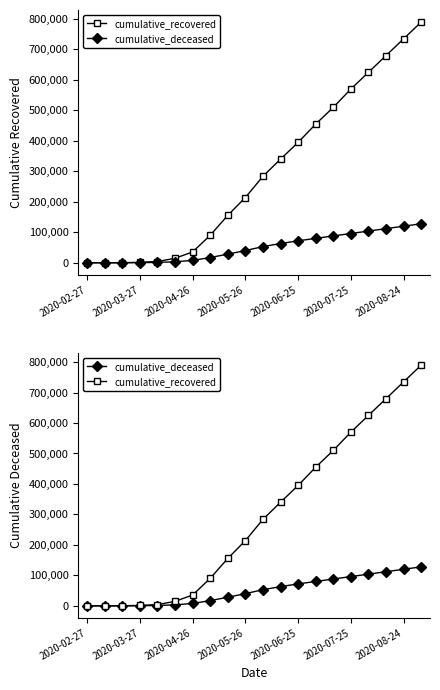

What are all the series names shown in the legend?

cumulative_recovered, cumulative_deceased